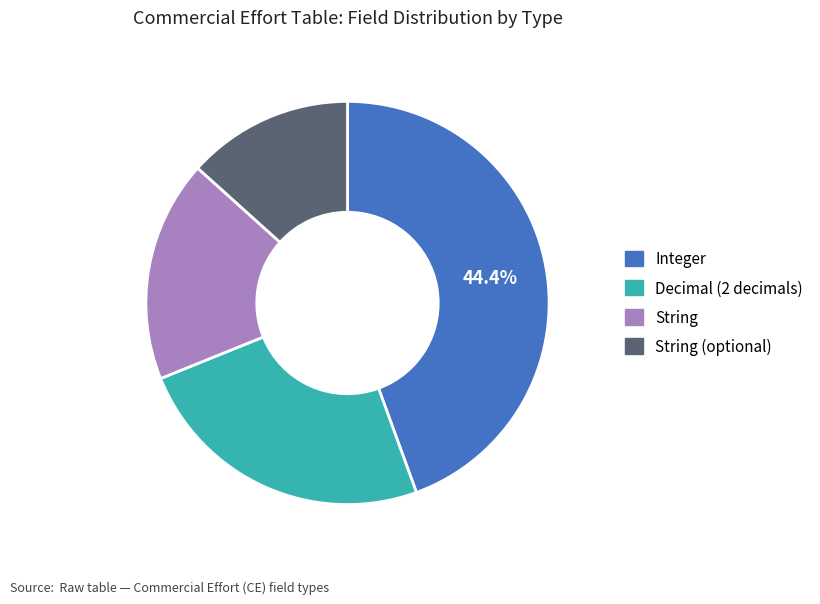

Is there a majority slice in this chart?

No